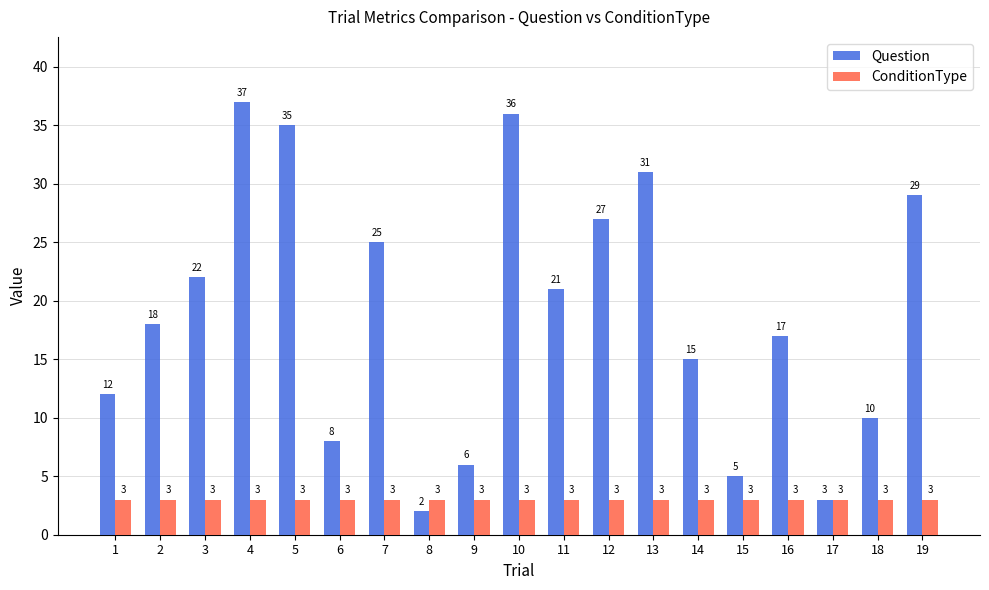

List the series in order of their overall mean, lowest first.

ConditionType, Question